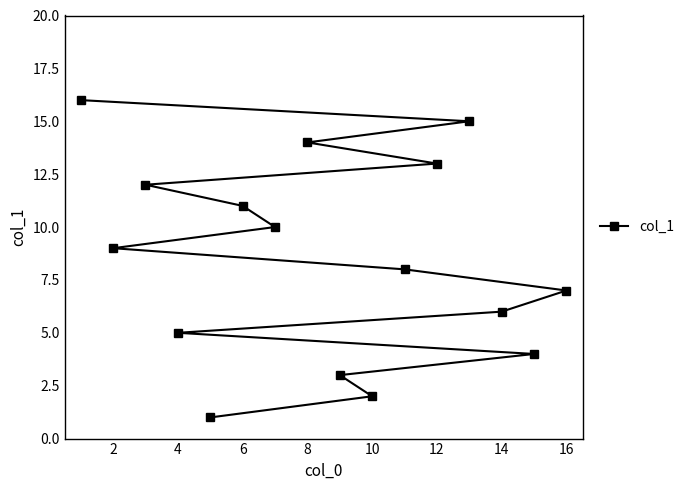

What is the difference between the second highest and second lowest values?

13